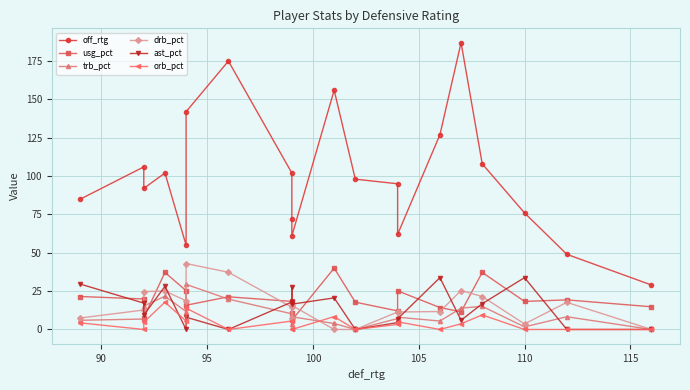

What are all the series names shown in the legend?

off_rtg, usg_pct, trb_pct, drb_pct, ast_pct, orb_pct